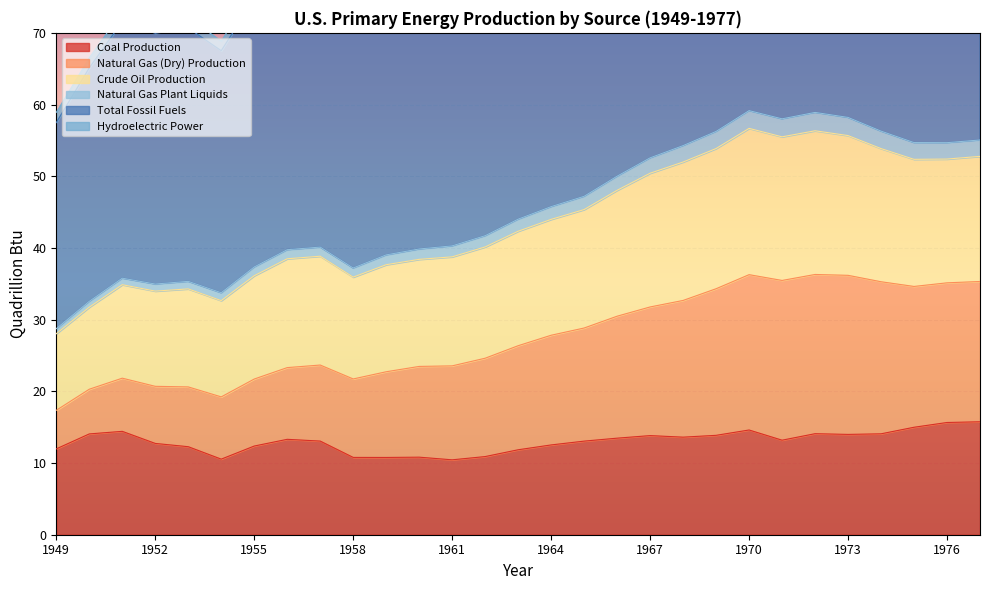

True or false: Natural Gas (Dry) Production and Coal Production cross at least once.

False